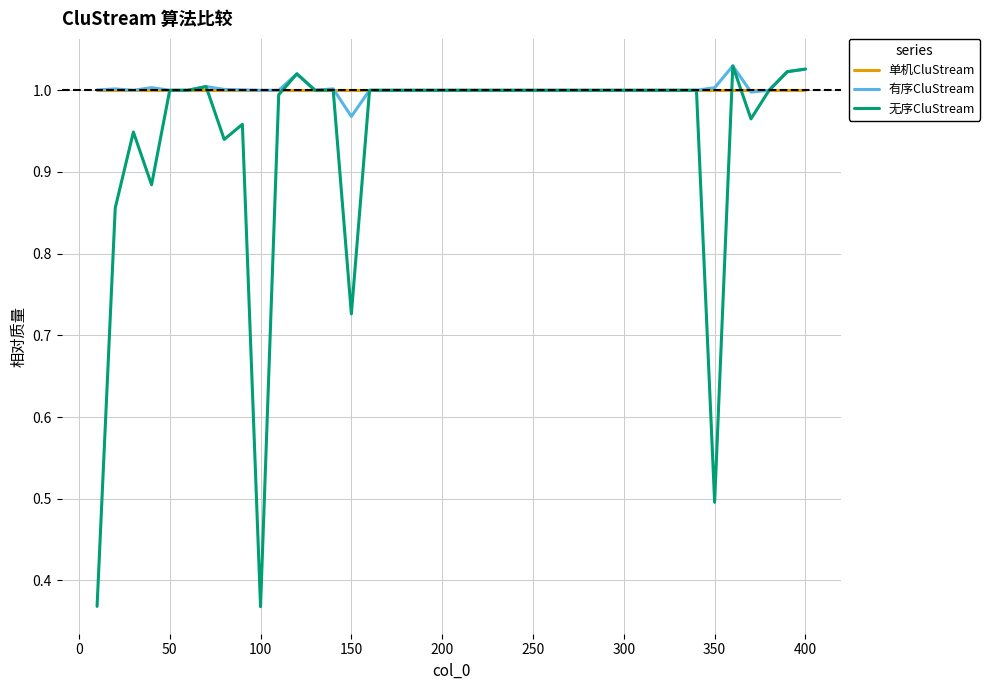

Which series has the widest spread of values?

无序CluStream